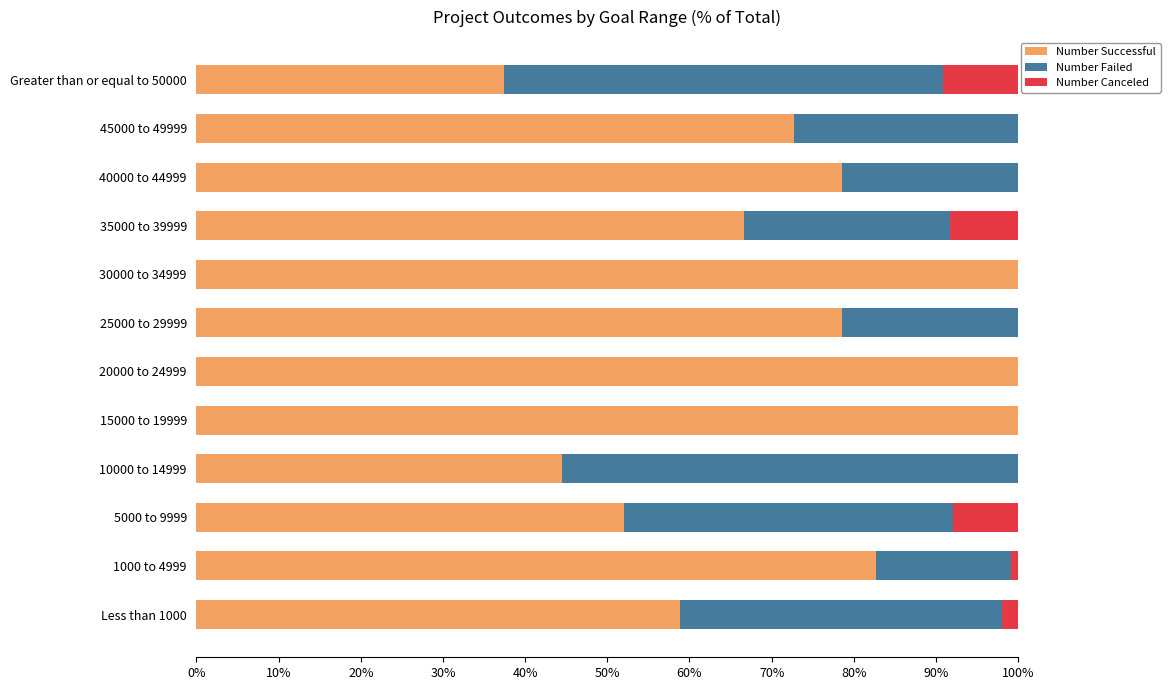

Where is Number Successful nearest to the value 68?

35000 to 39999